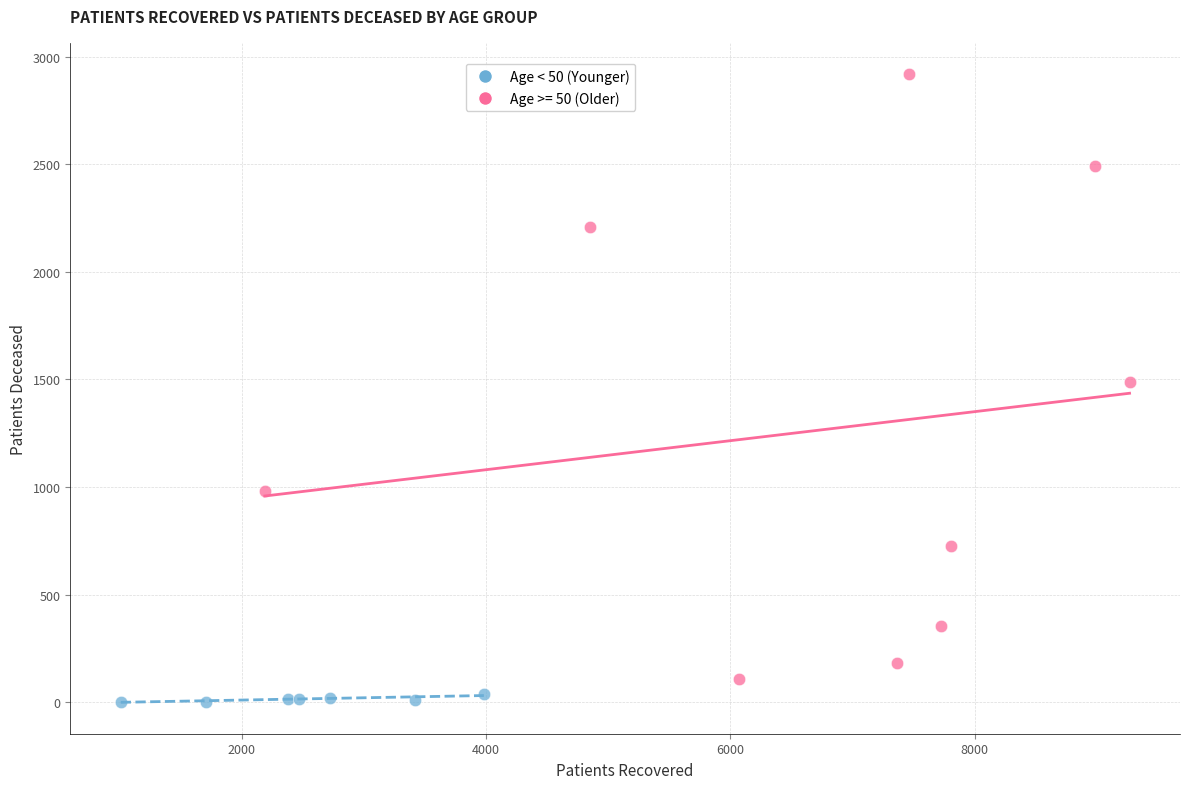

Which series has the widest spread of Y values?

Age >= 50 (Older)